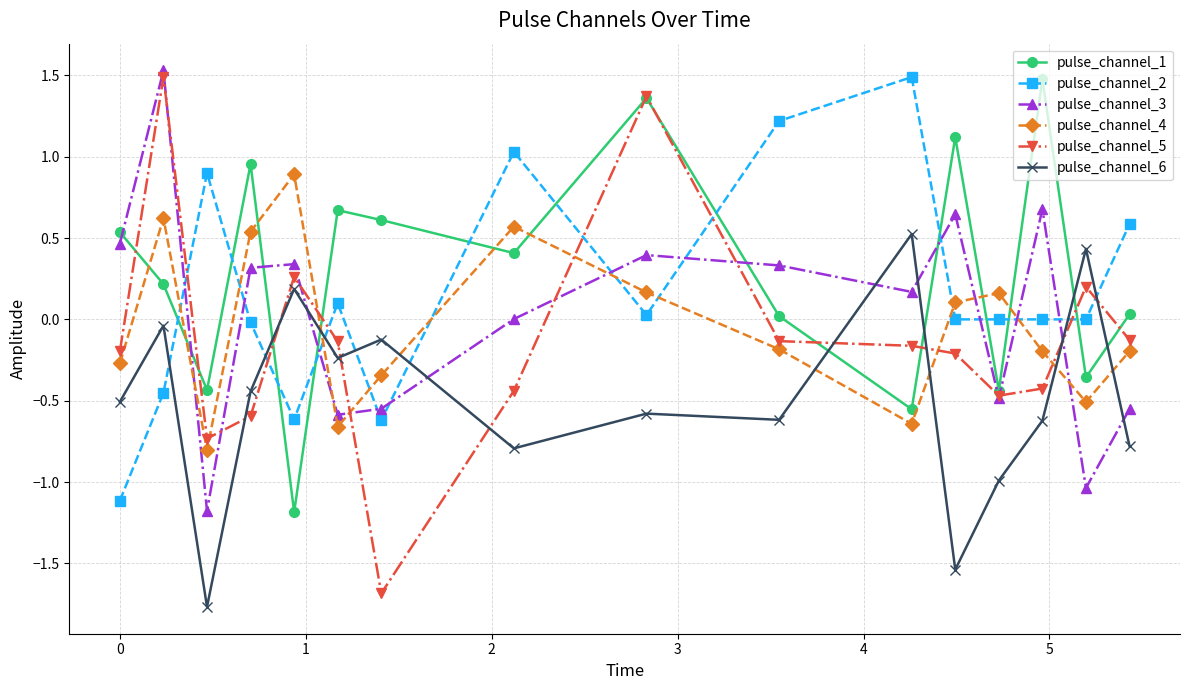

What is the minimum value shown in the chart?

-1.8